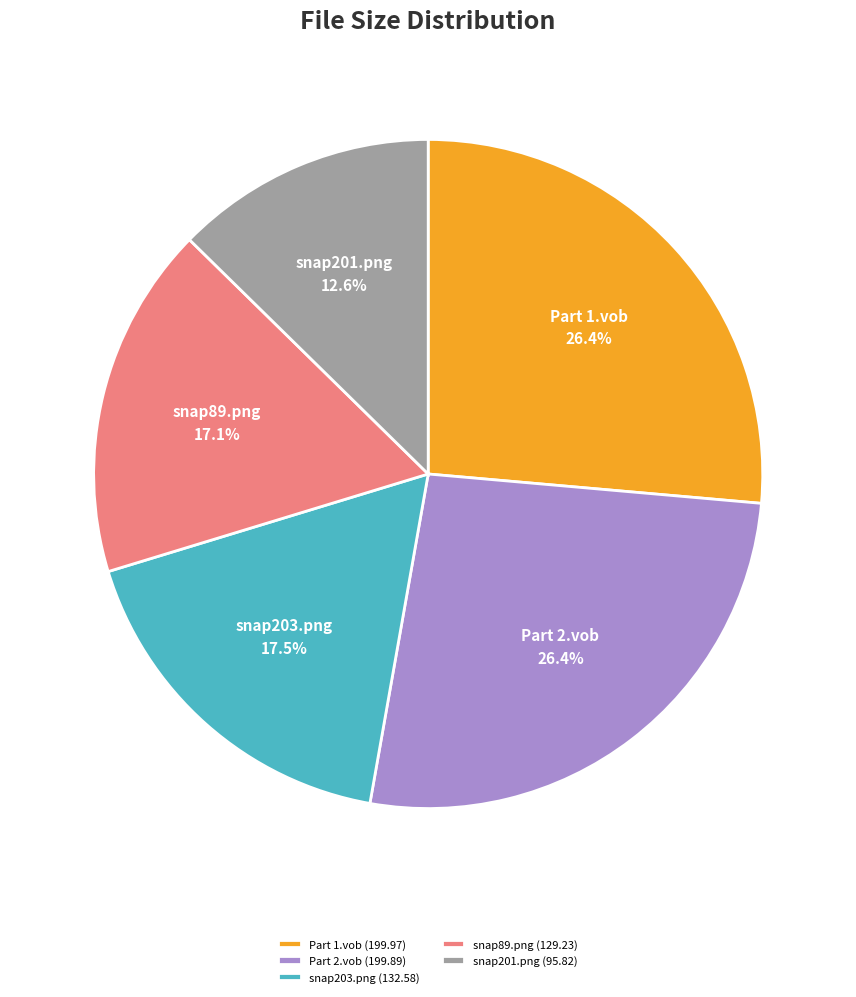

Combined, what portion of the pie is snap203.png (132.58) and Part 2.vob (199.89)?

43.9%